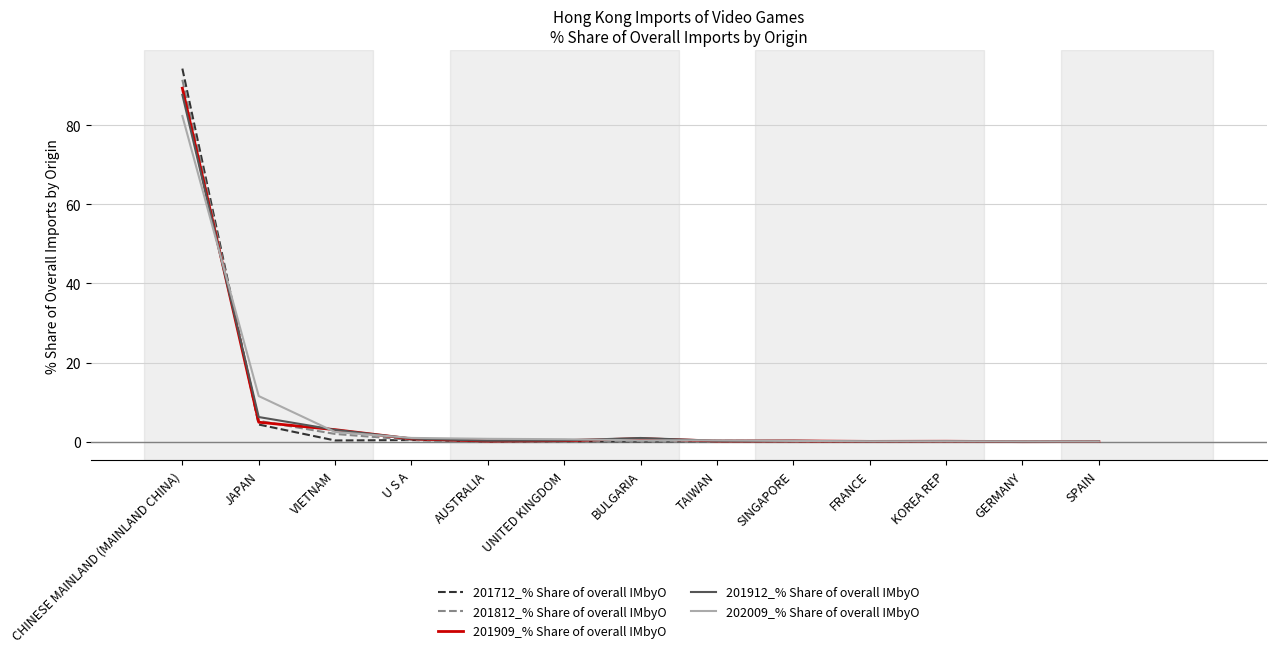

What position from the left is UNITED KINGDOM?

6